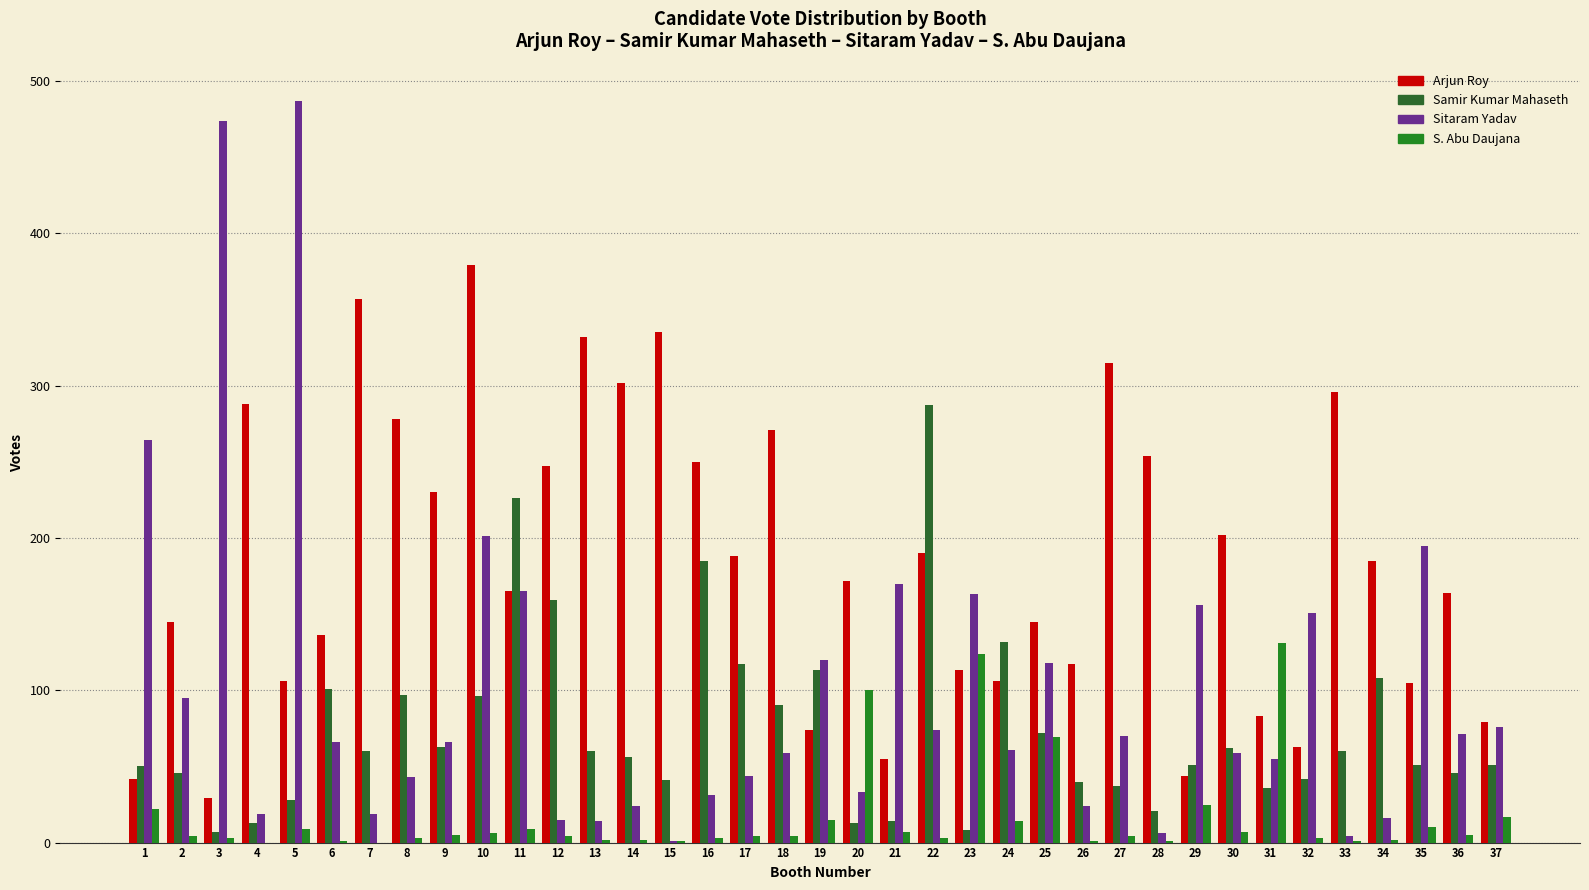

Rank the series by their maximum value, from highest to lowest.

Sitaram Yadav, Arjun Roy, Samir Kumar Mahaseth, S. Abu Daujana